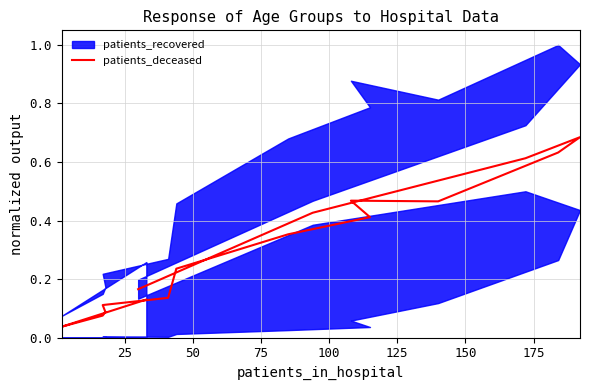

How many lines are shown in the chart?

1